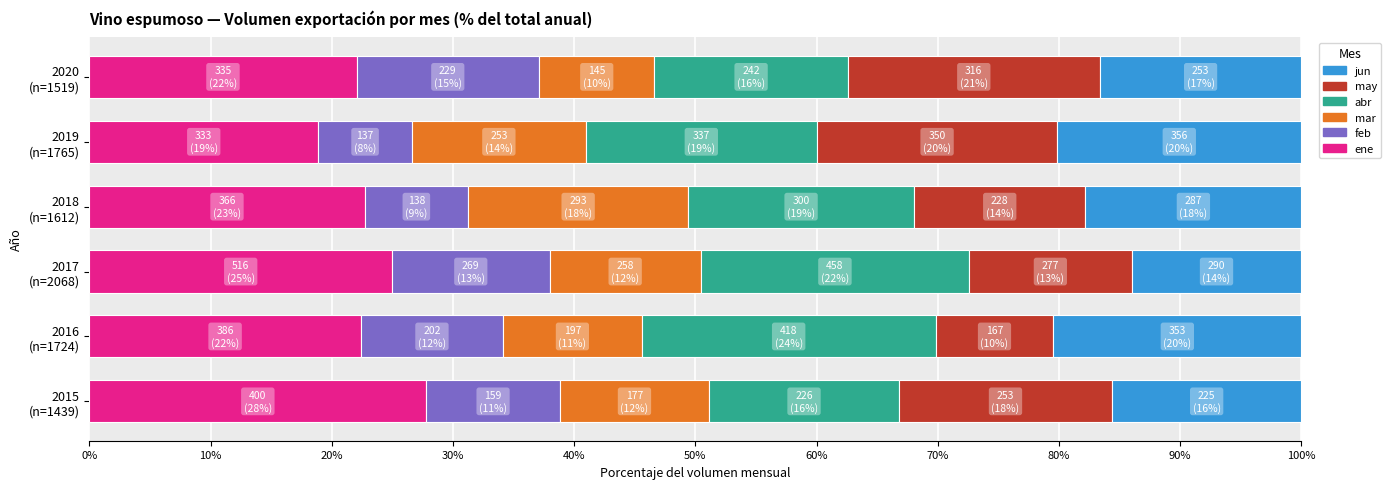

What are all the series names shown in the legend?

jun, may, abr, mar, feb, ene